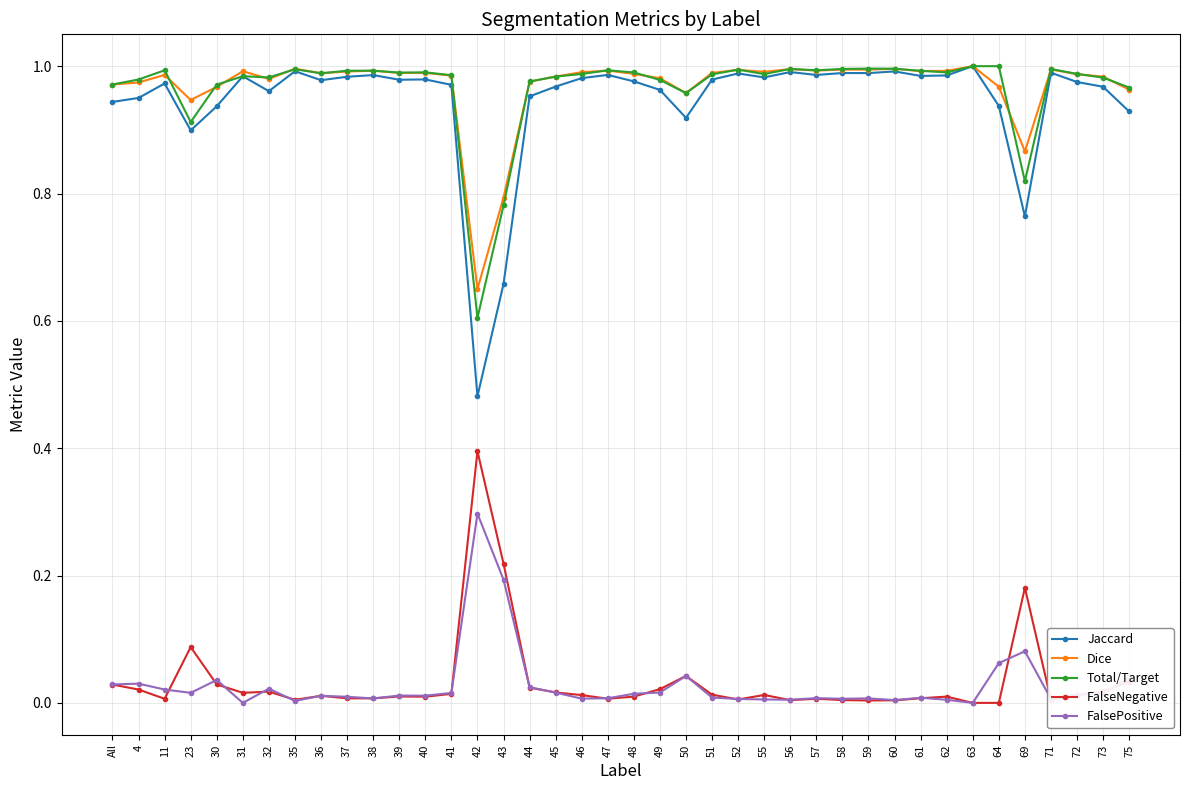

What is the total value across all series at 69?

2.7